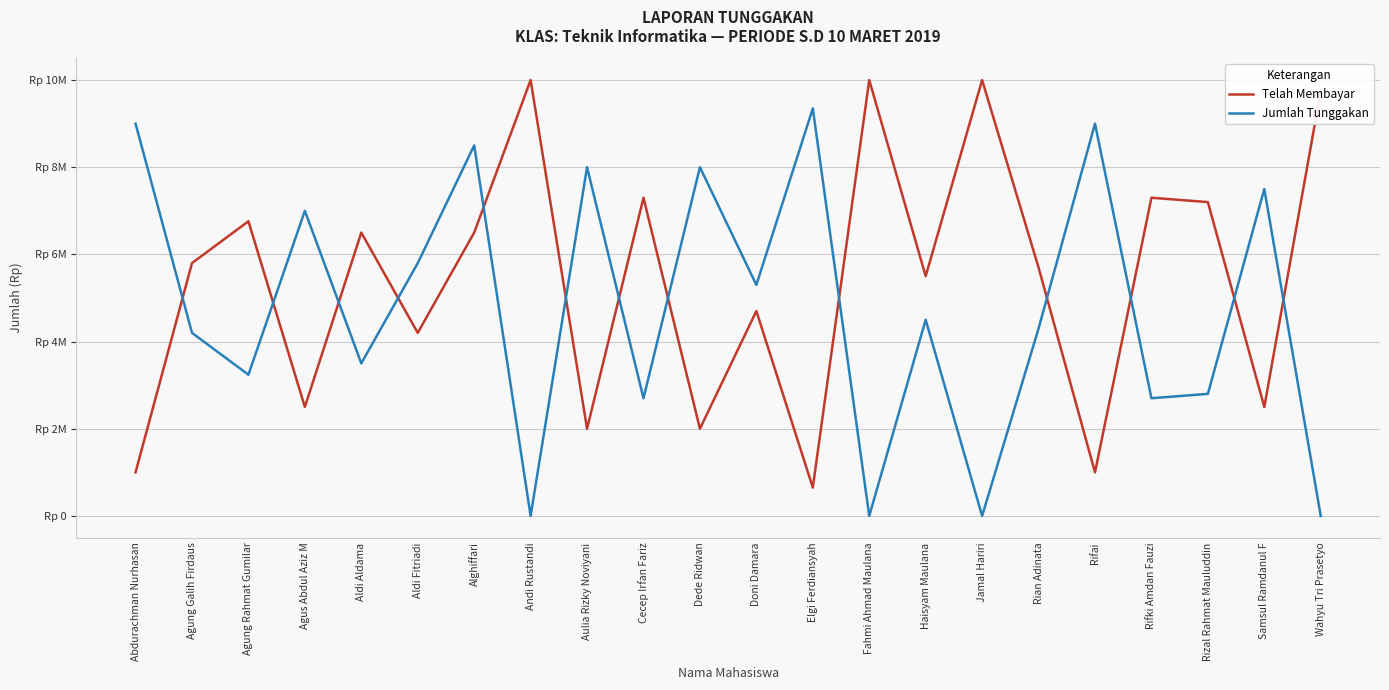

Which category has the highest value in the Telah Membayar series?

Andi Rustandi